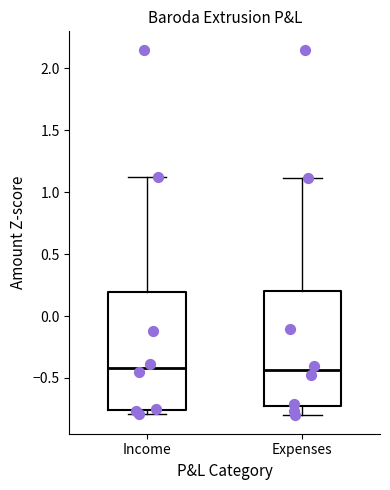

Reading left to right, read every box against the y-axis: the position of its median line, the range the box covers, and the ends of its whiskers. The values are not printed on the chart, so give them approximately, as read against the axis.

Income: median -0.40, box -0.75 to 0.20, whiskers -0.80 to 1.10
Expenses: median -0.45, box -0.75 to 0.20, whiskers -0.80 to 1.10